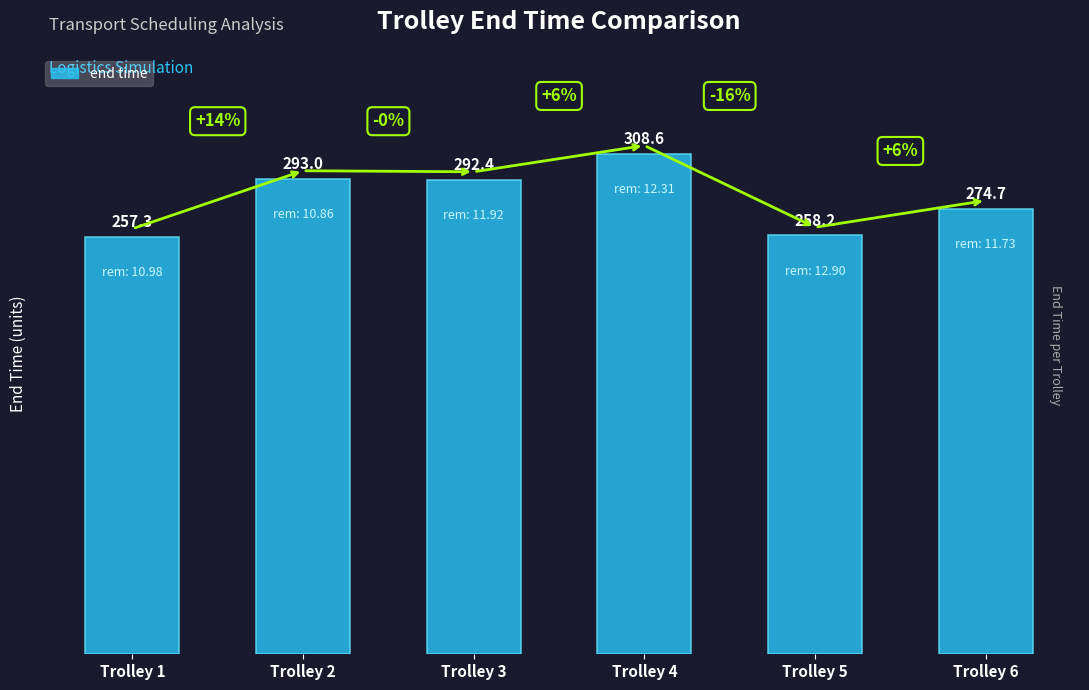

At which category does the chart reach its peak across all series?

Trolley 4